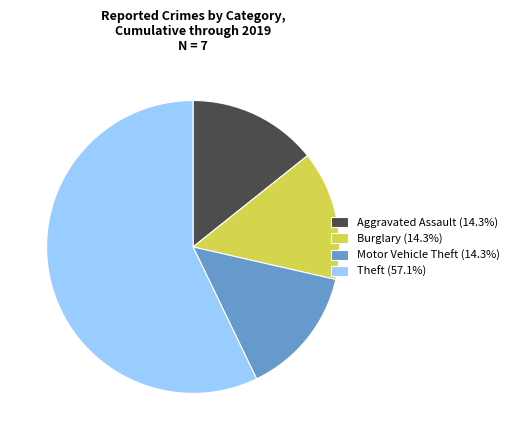

Approximately how many times larger is the value at Theft (57.1%) compared to Burglary (14.3%)?

4.0